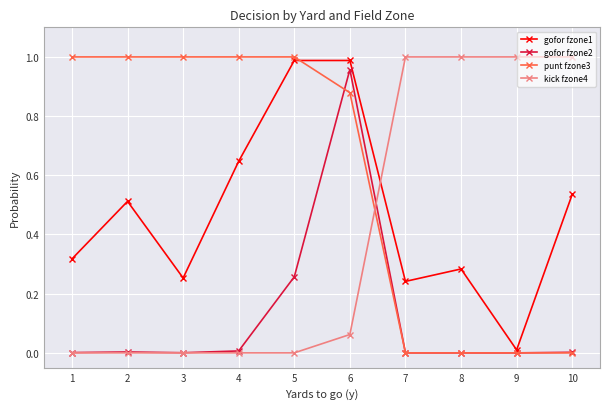

What is the total value across all series at 8?

1.3